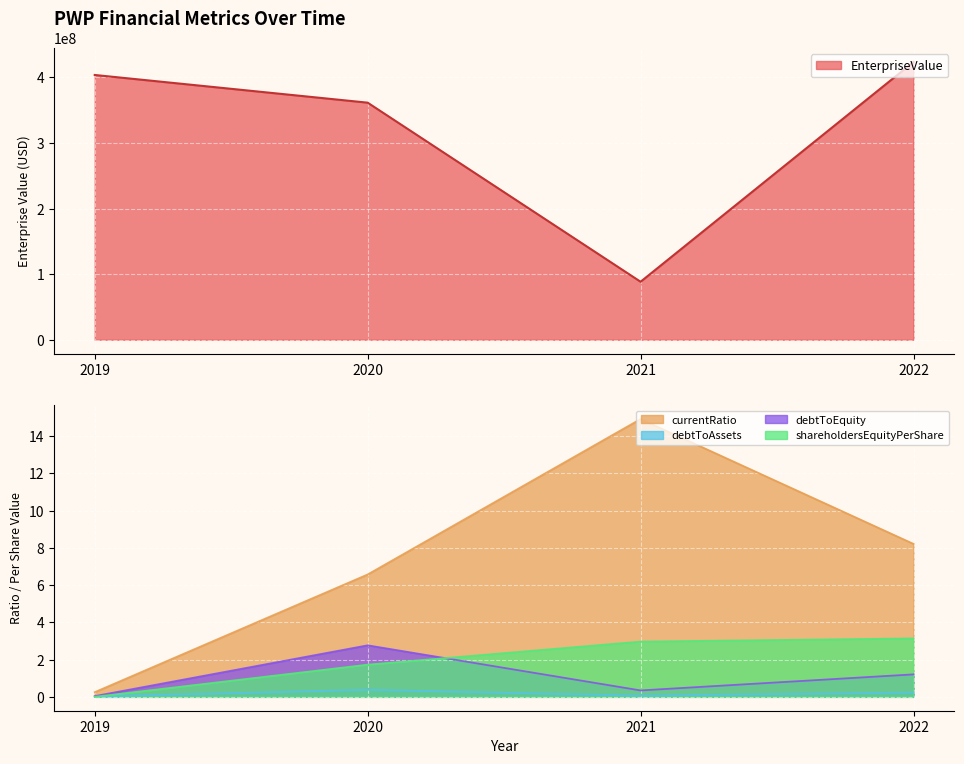

Reading left to right, list all the values displayed in this chart.

EnterpriseValue: 403782776.8	361541337.1	88455856.3	423639872.0
currentRatio: 0.3	6.6	14.9	8.2
debtToAssets: 0.0	0.4	0.1	0.2
debtToEquity: 0.0	2.8	0.3	1.2
shareholdersEquityPerShare: 0.0	1.7	3.0	3.1